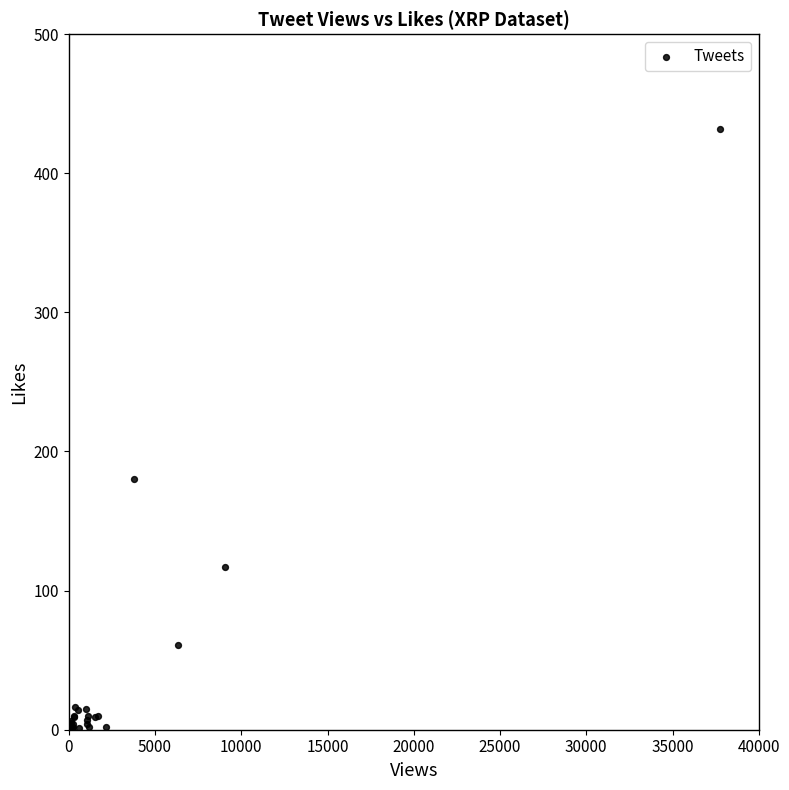

What Y value in the scatter plot is closest to 216?

180